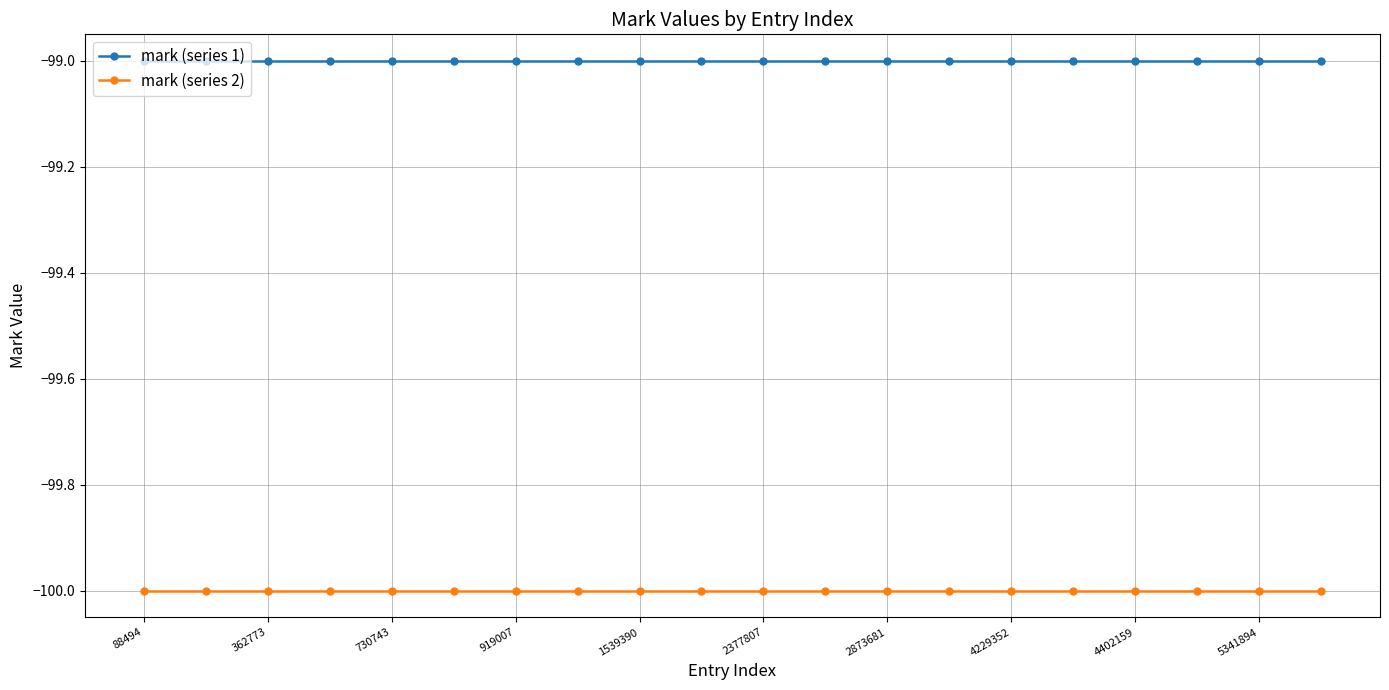

What are all the series names shown in the legend?

mark (series 1), mark (series 2)